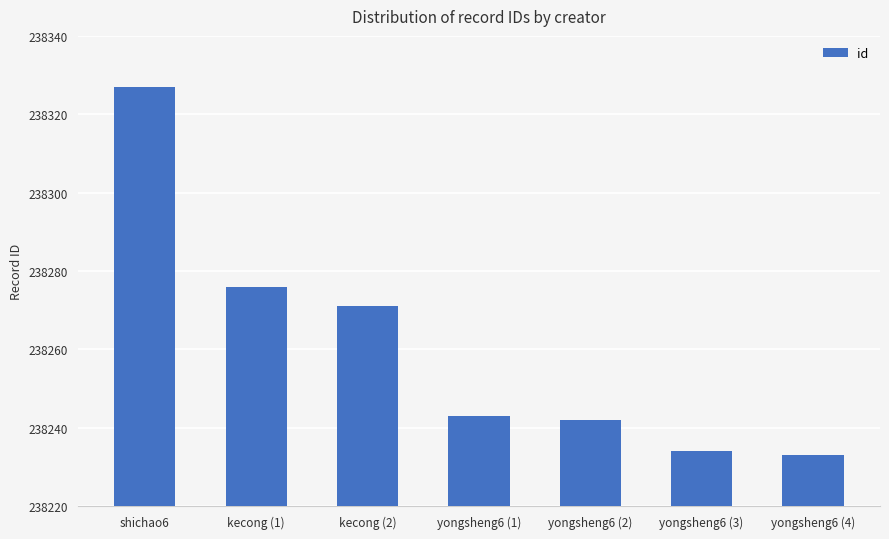

What is the minimum value shown in the chart?

238233